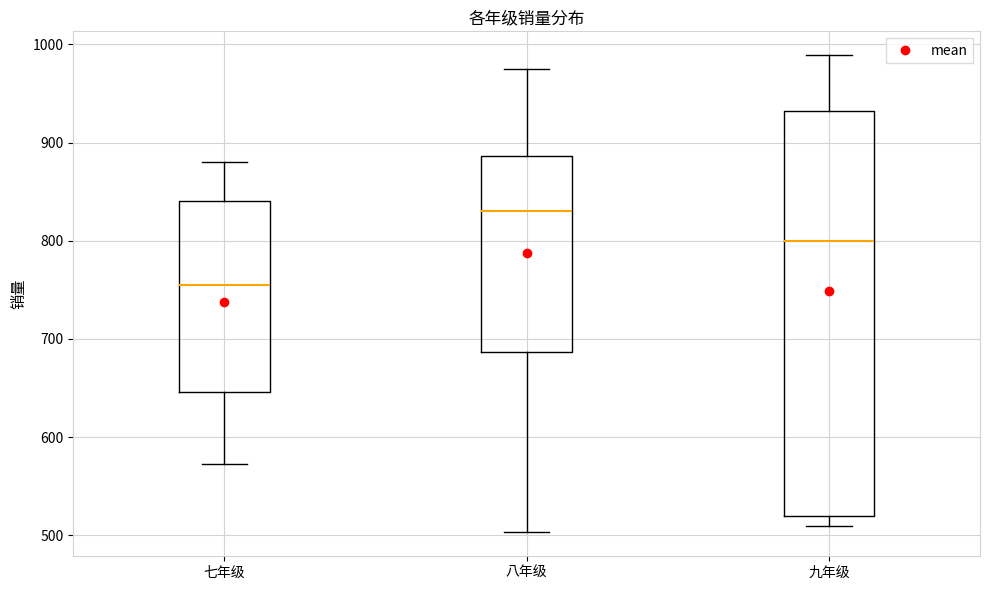

Where is the lower edge of the box for 八年级 on the y-axis? The values are not printed on the chart, so give them approximately, as read against the axis.

690